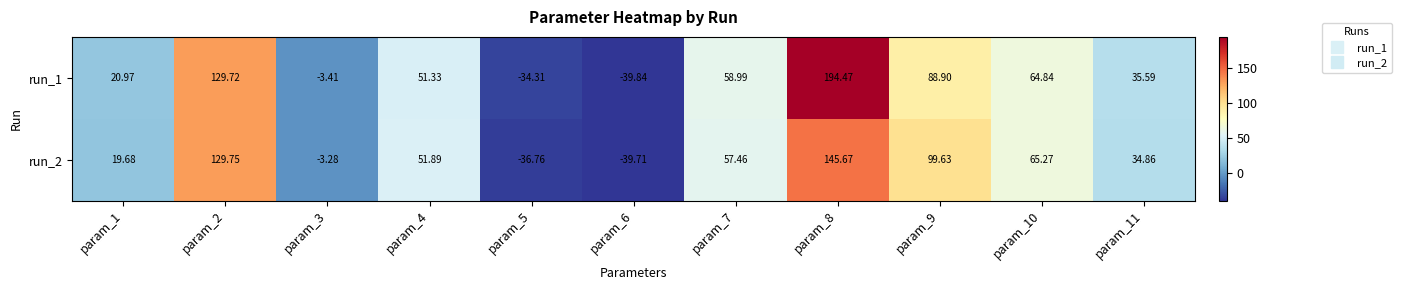

Is the value of run_2 at param_11 greater than the value of run_1 at param_9?

No